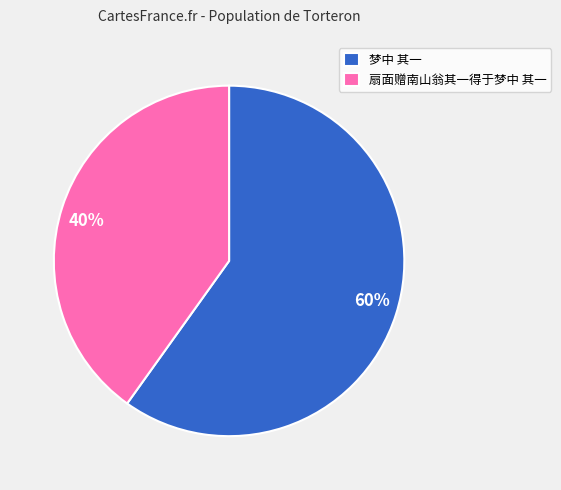

Does 梦中 其一 account for over 50% of the chart?

Yes